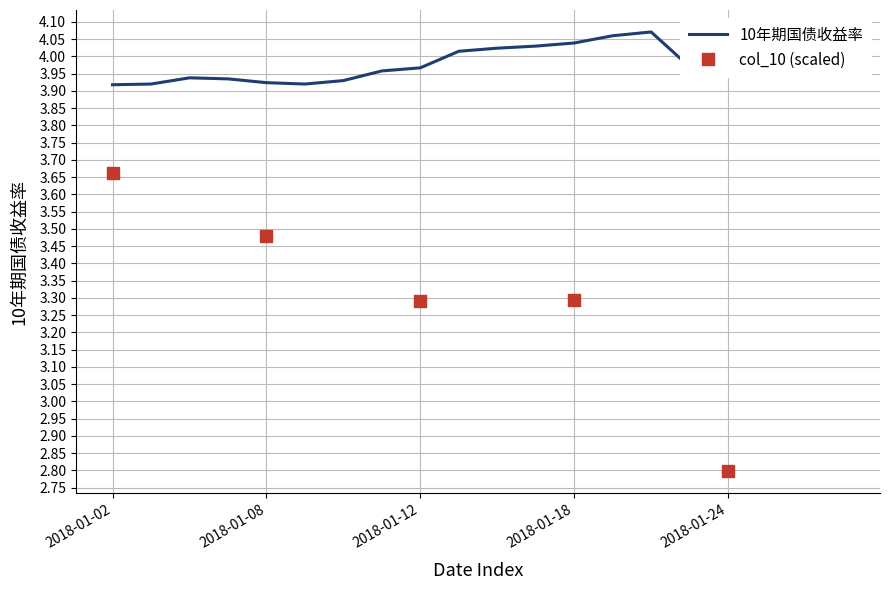

What is the ratio of the value at 2018-01-03 to the value at 2018-01-05?

1.0